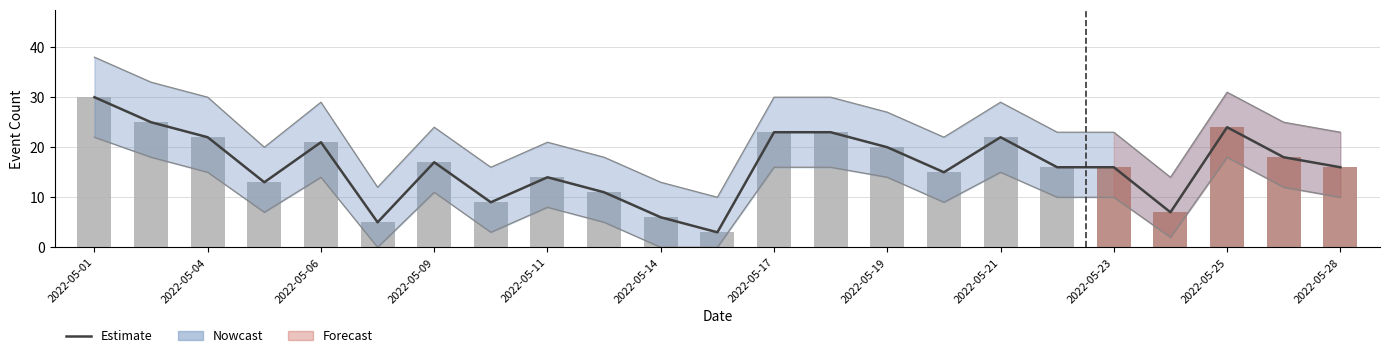

How many groups of bars are there?

23